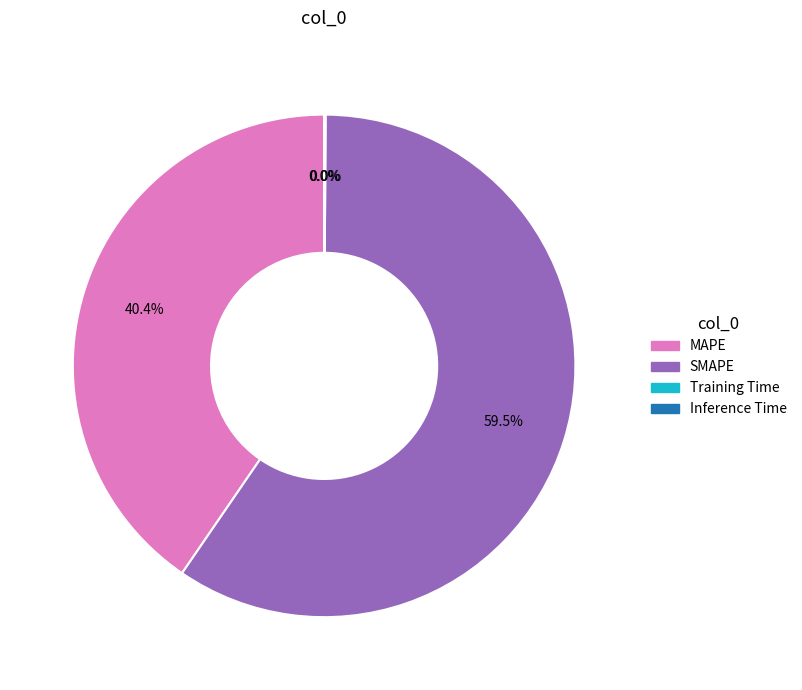

What is the largest slice in the pie chart?

SMAPE